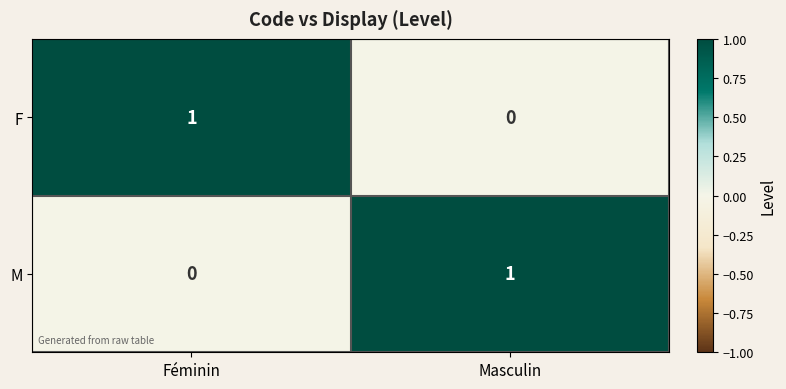

The value of F at Masculin is 1. True or false?

False